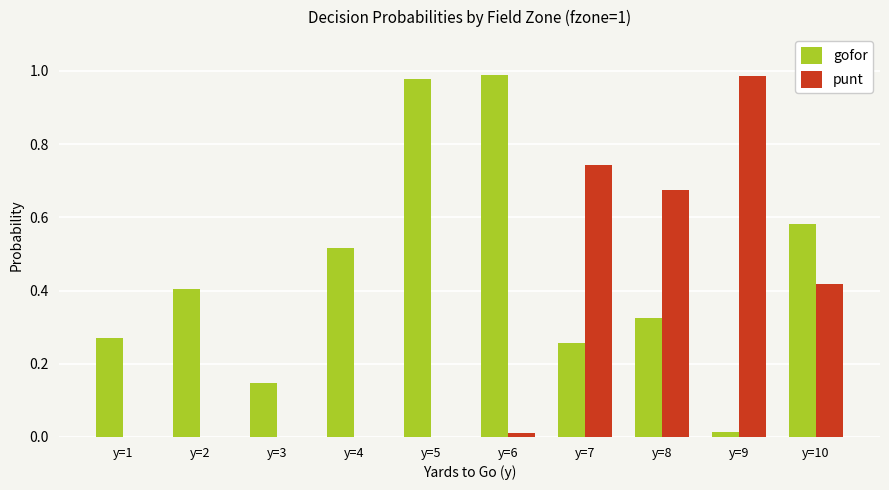

Is it true that gofor equals 0.8 at y=10?

False